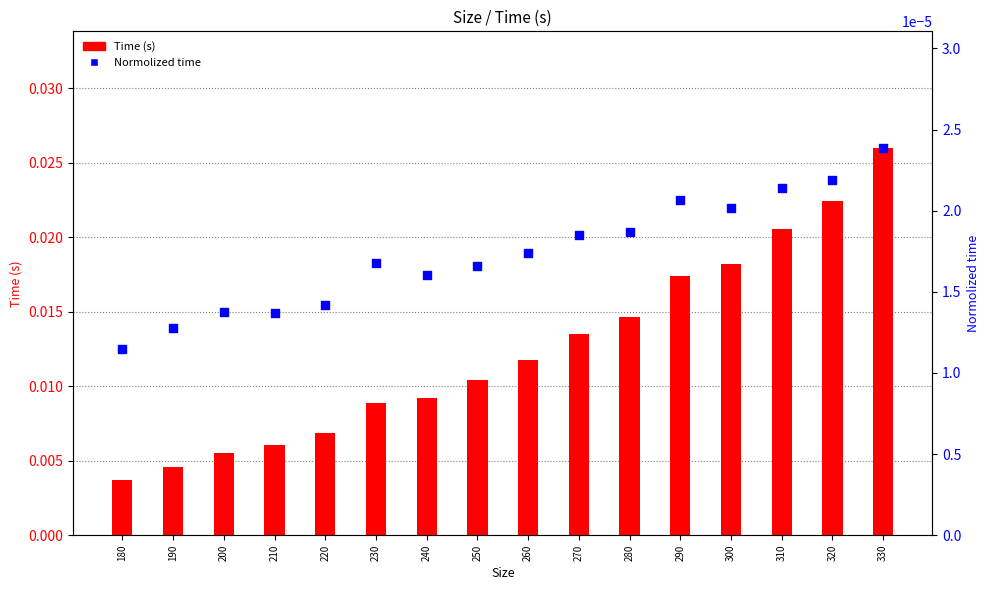

At which category is the sum across all series the highest?

330